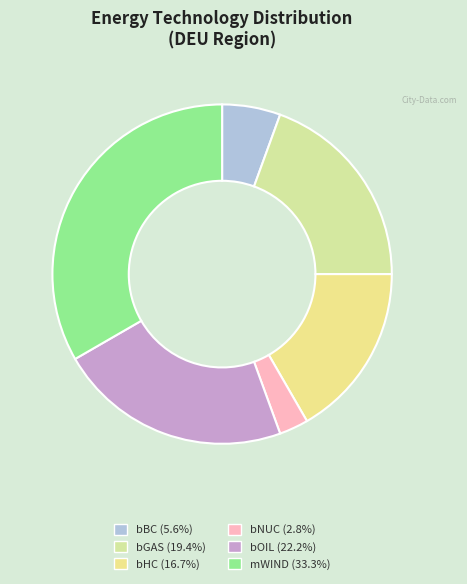

How many segments does this pie chart have?

6